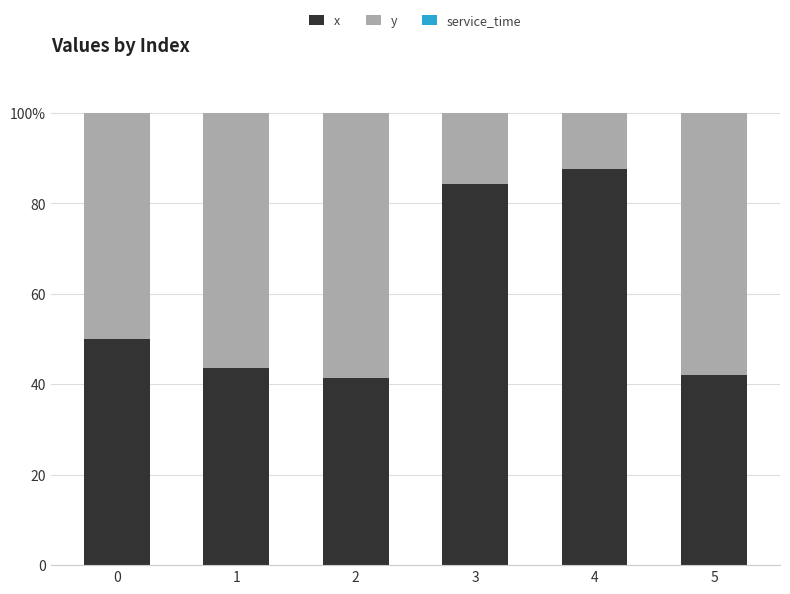

Are the bars grouped side by side (vs. stacked)?

No